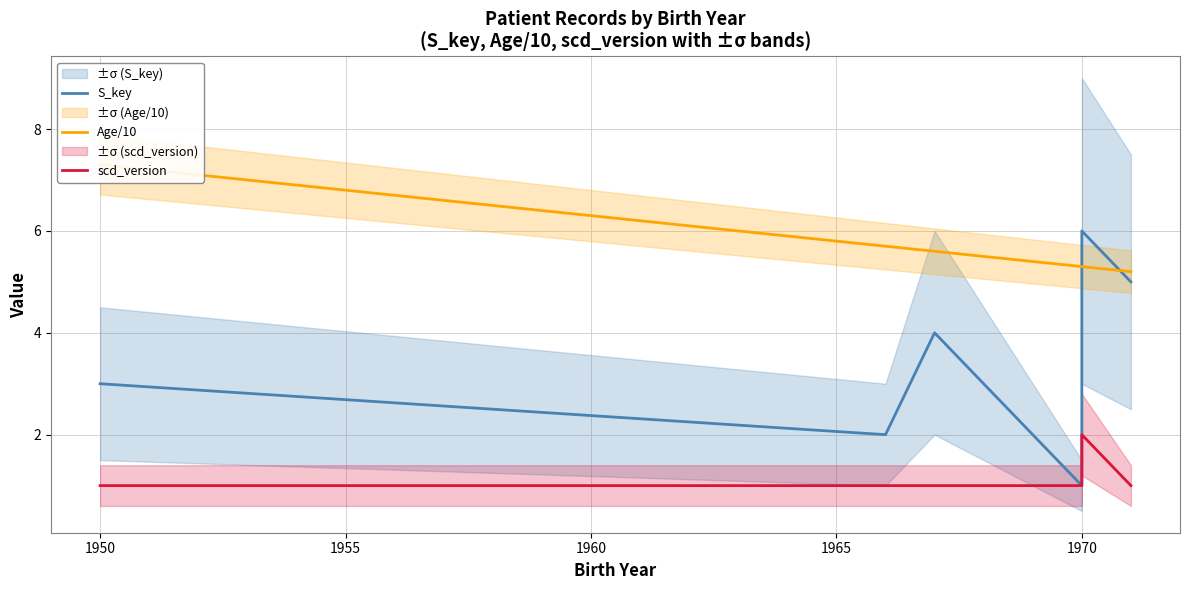

True or false: scd_version has more than 1 interior local peaks.

False